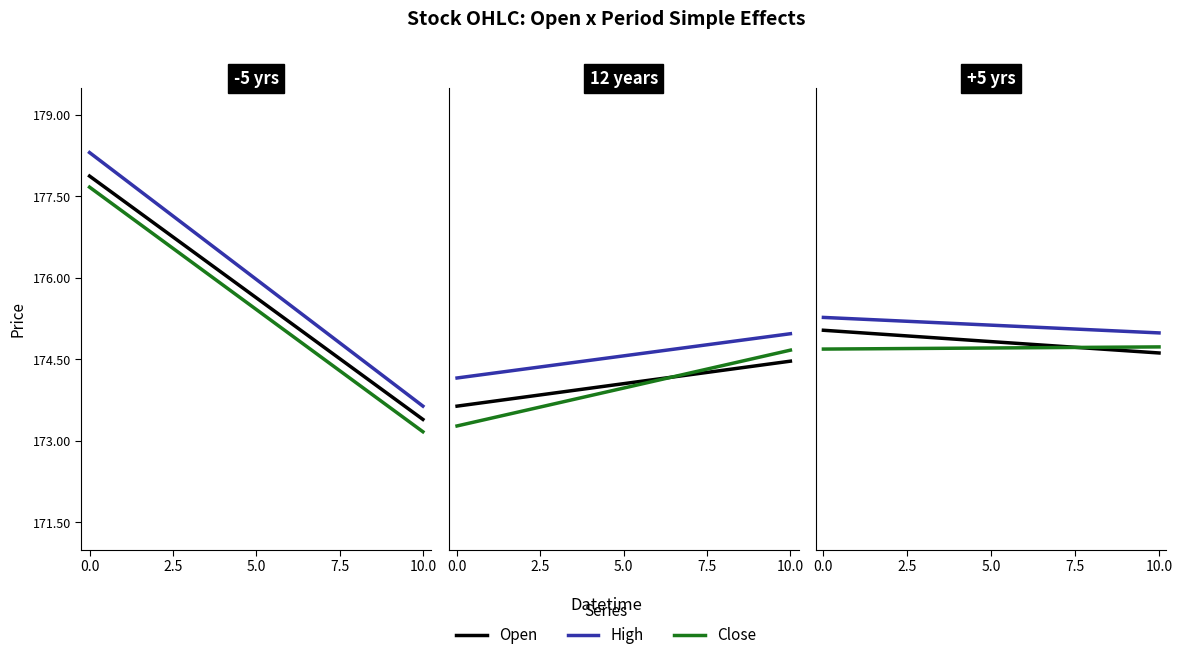

True or false: Open has more than 1 interior local peaks.

False